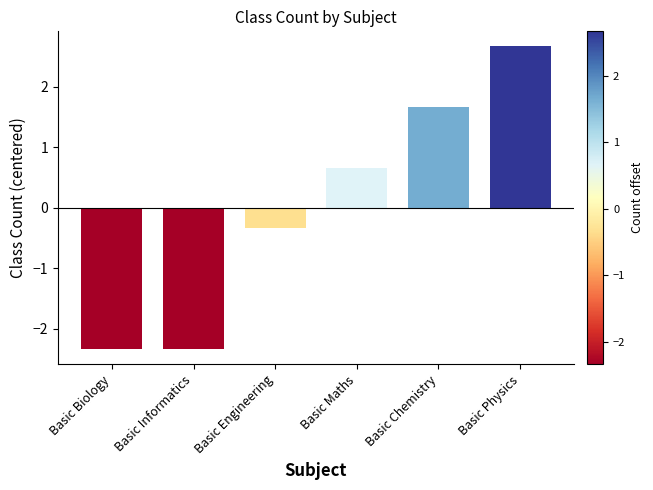

What position from the right is Basic Maths?

3